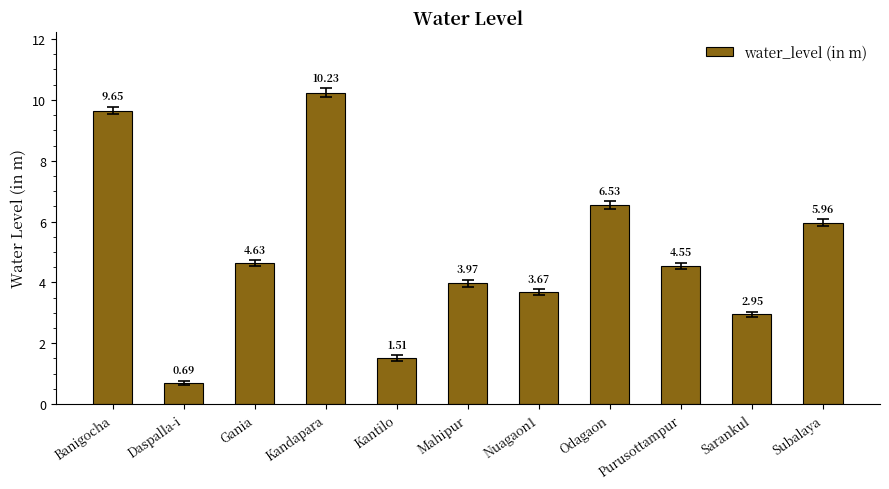

At which category does the chart reach its peak across all series?

Kandapara